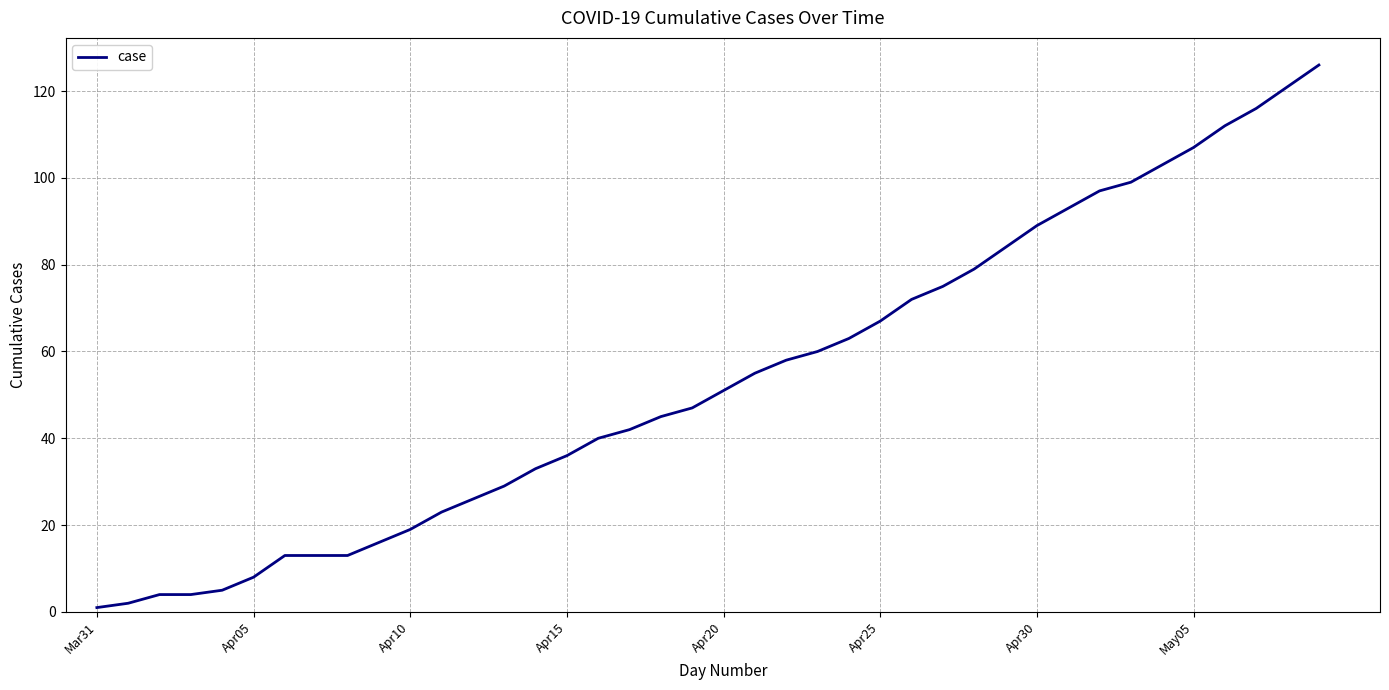

What is the difference between the maximum and minimum values?

125